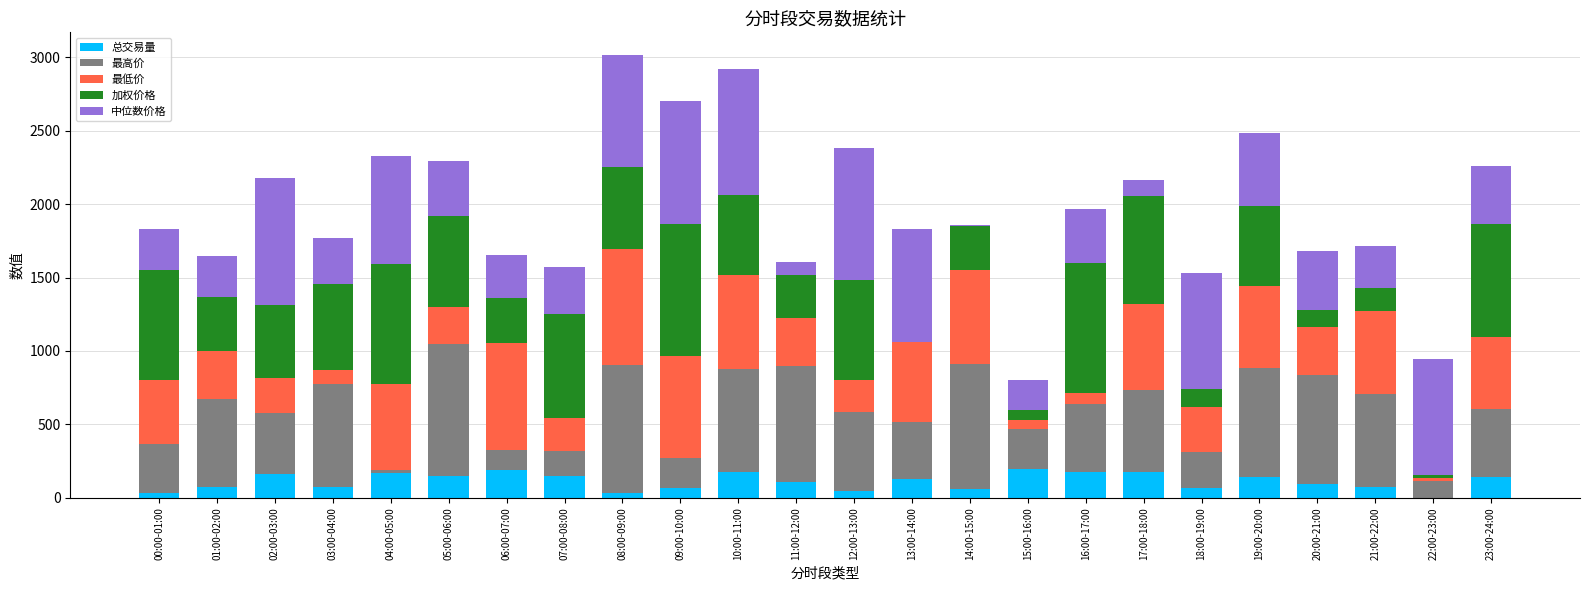

What is the total value across all series at 23:00-24:00?

2259.1